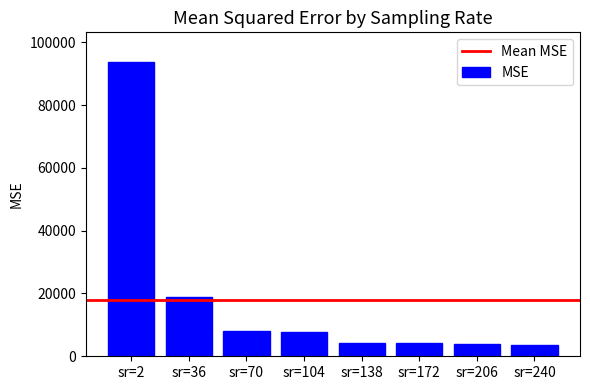

What is the maximum value shown in the chart?

93810.2